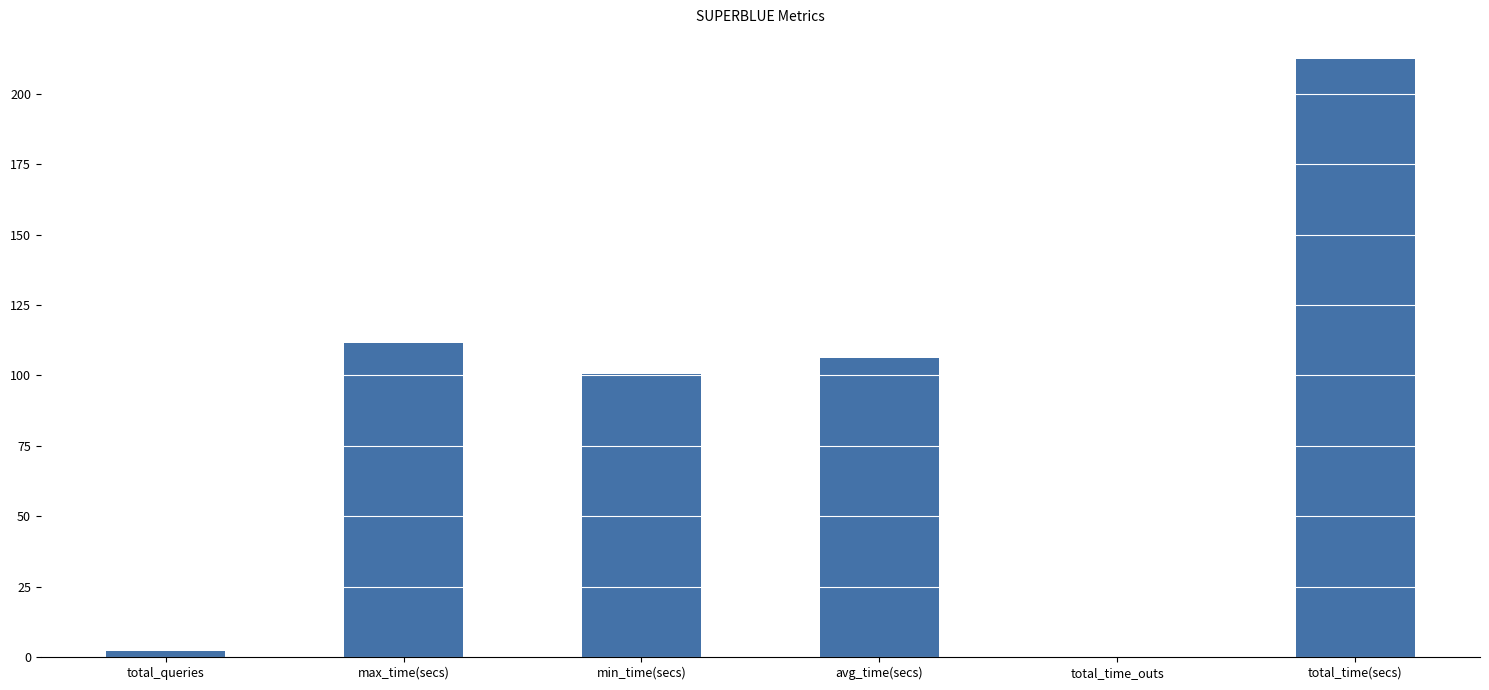

What is the change in value from min_time(secs) to avg_time(secs)?

+5.5